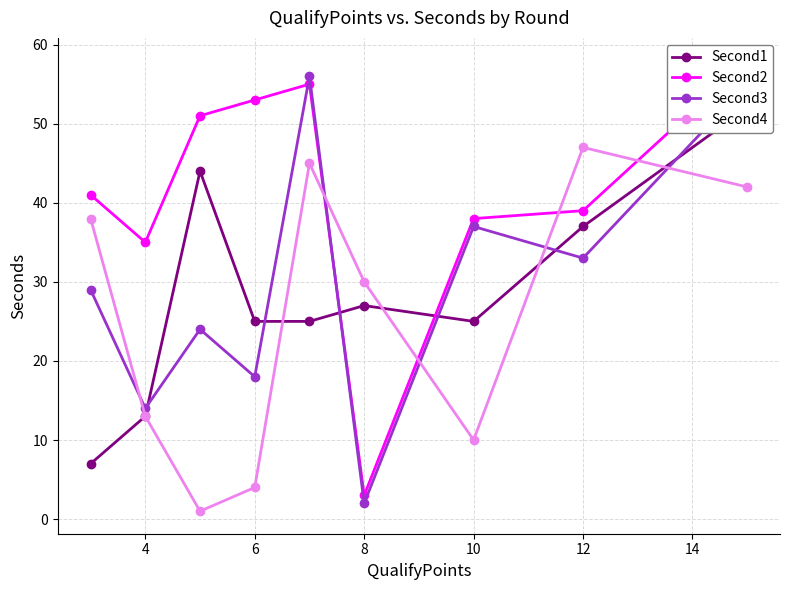

What is the difference between the maximum and minimum values in the Second2 series?

55